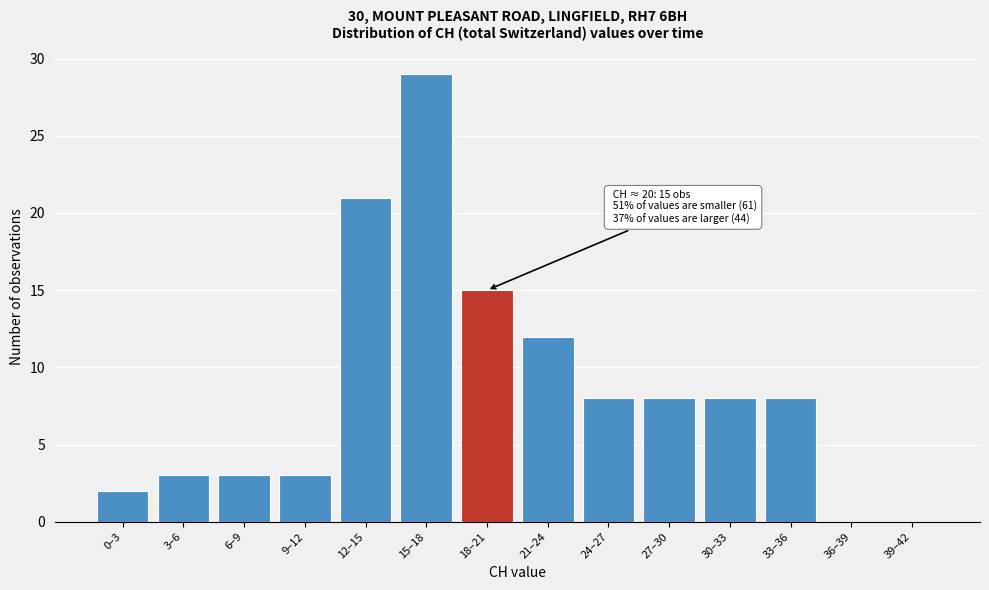

Reading left to right, extract all data points from this chart.

0–3=2	3–6=3	6–9=3	9–12=3	12–15=21	15–18=29	18–21=15	21–24=12	24–27=8	27–30=8	30–33=8	33–36=8	36–39=0	39–42=0